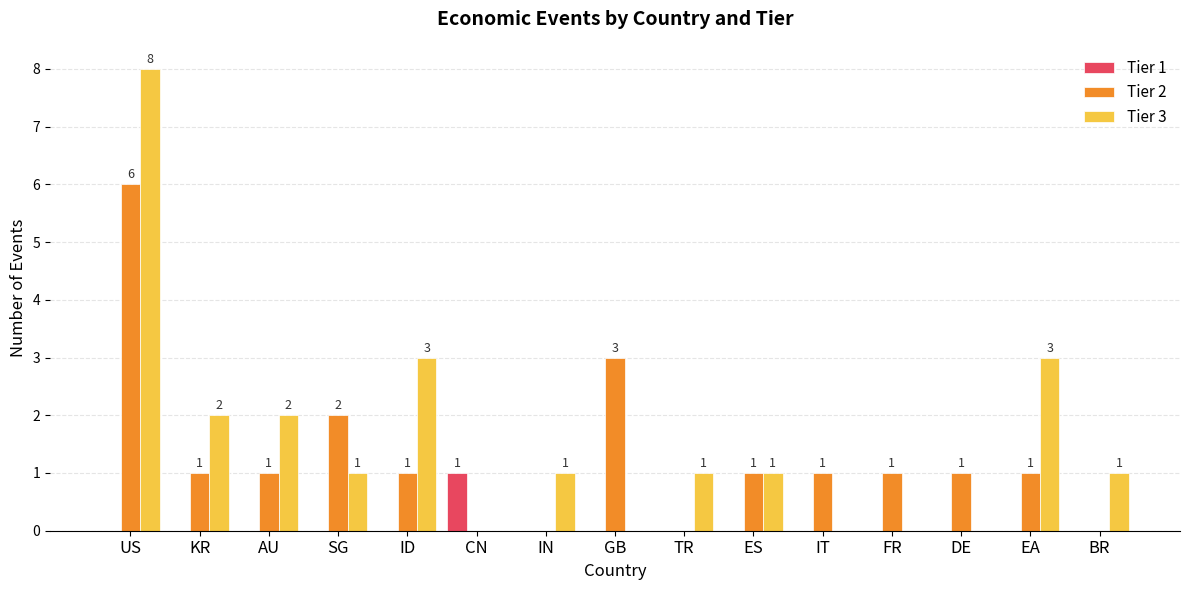

What is the maximum value shown in the chart?

8